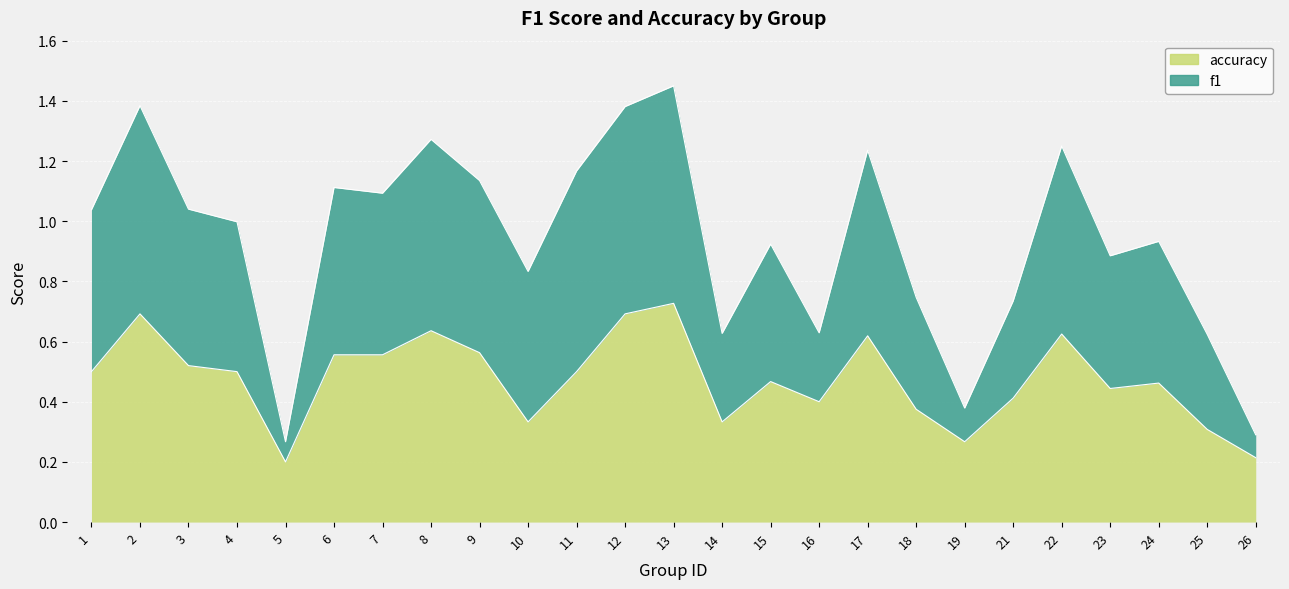

What are all the series names shown in the legend?

f1, accuracy